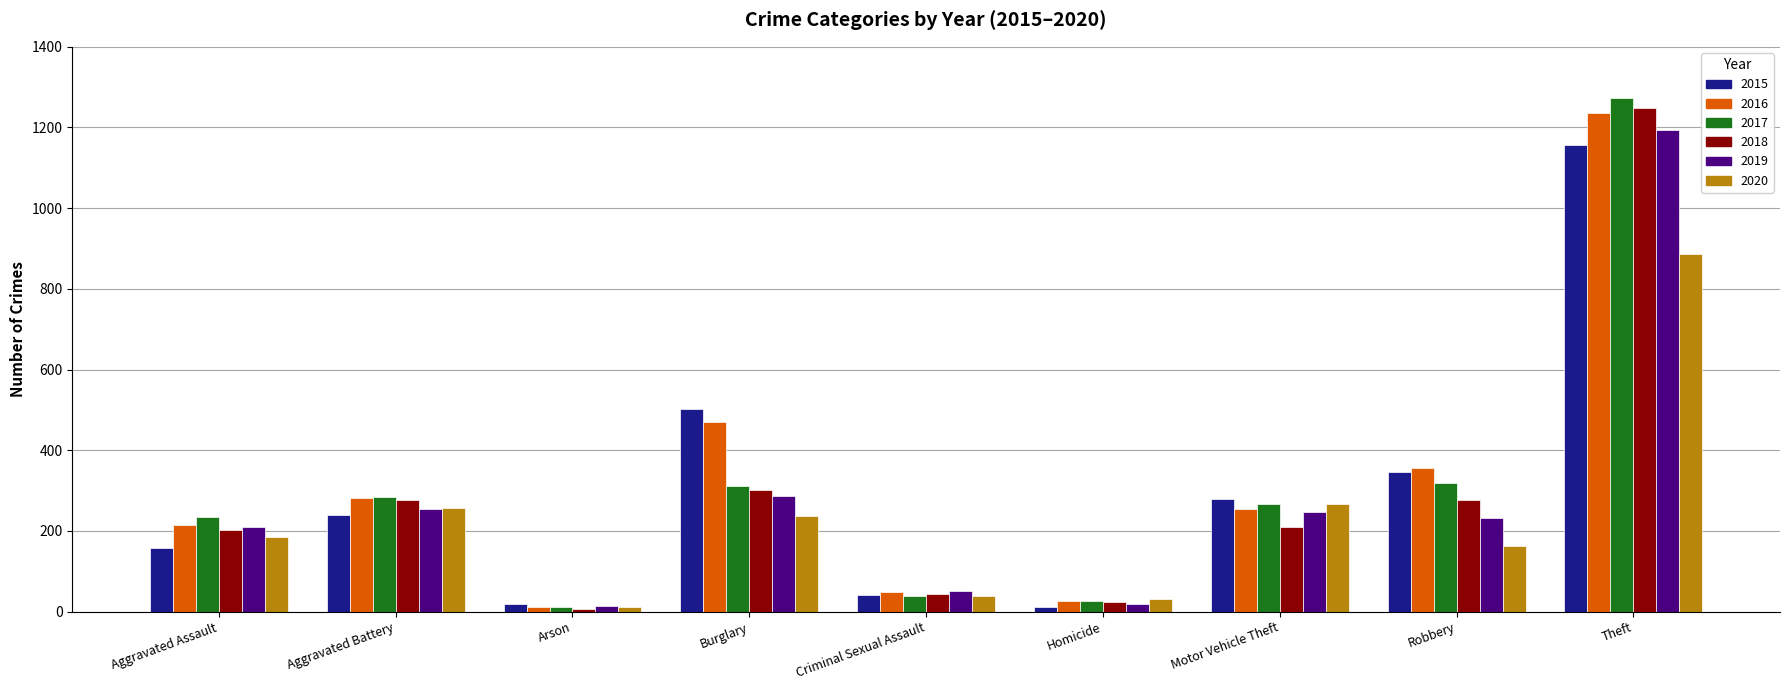

What is the value of the 2019 bar at the 7th from the left?

246